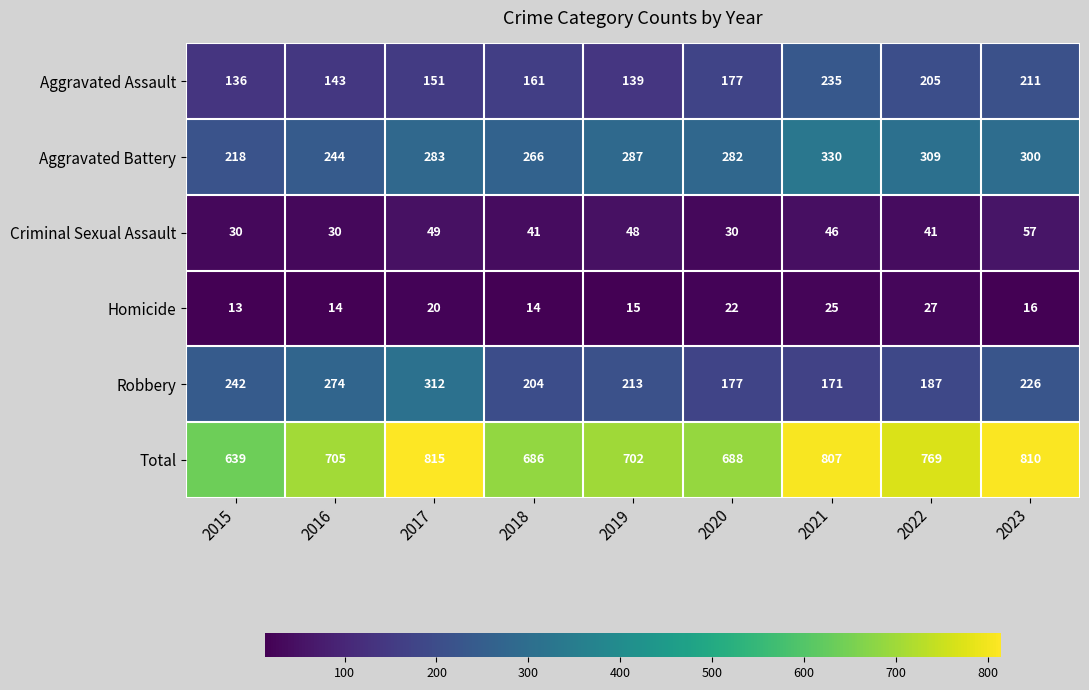

List the labels in order of Total value, smallest first.

2015, 2018, 2020, 2019, 2016, 2022, 2021, 2023, 2017